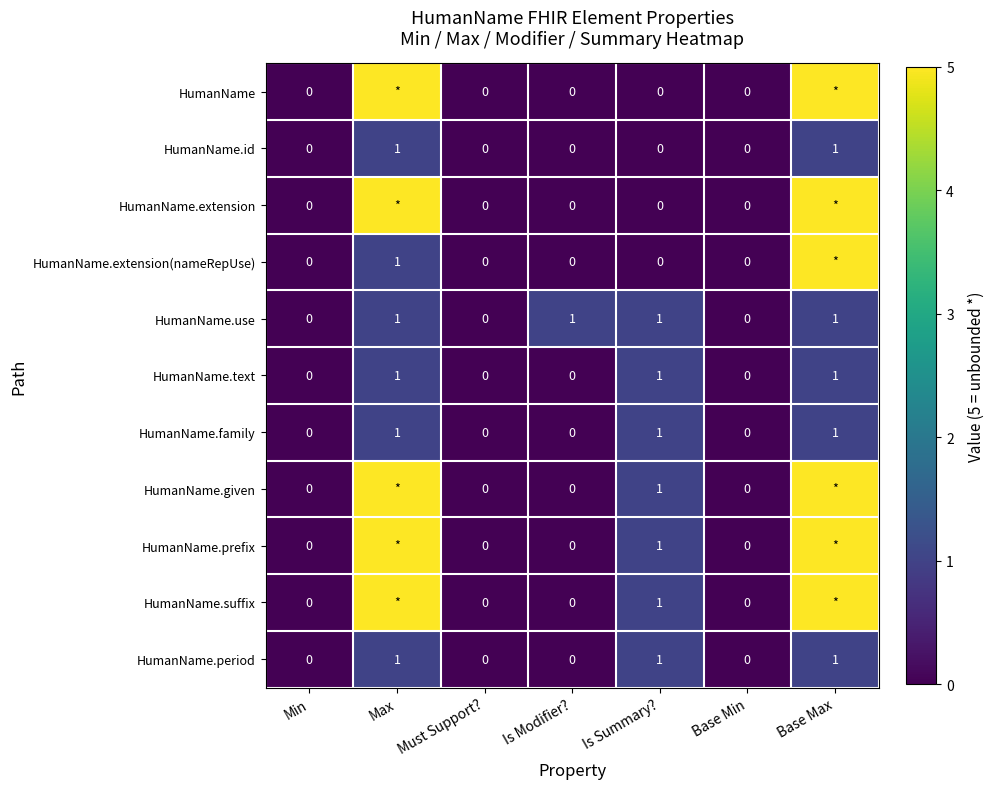

The value of HumanName.family at Base Min is 1. True or false?

False